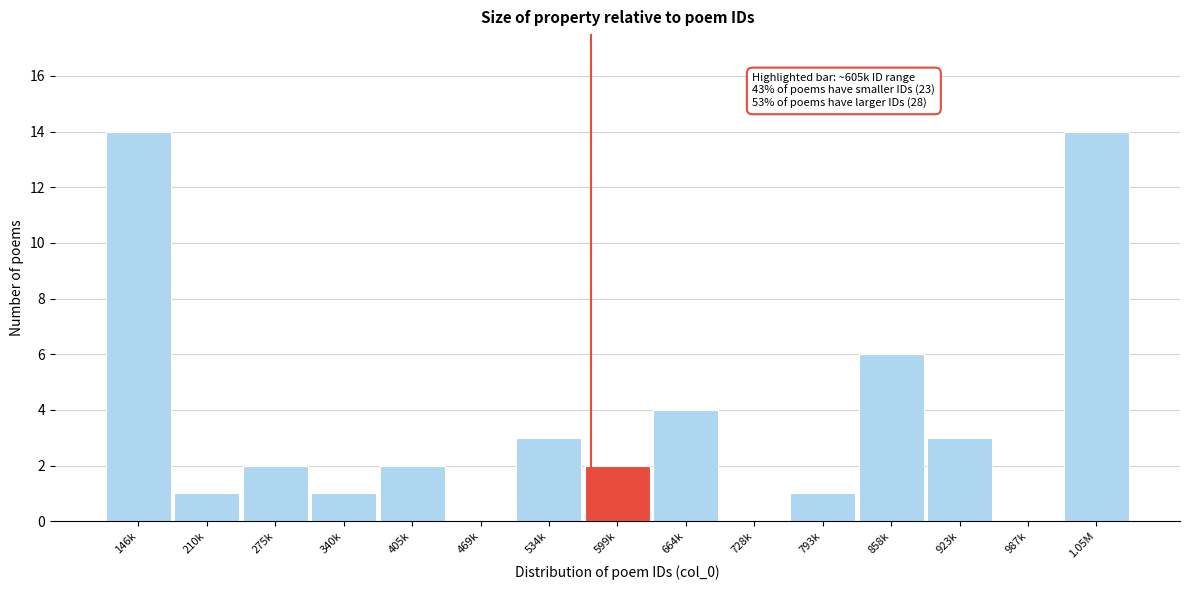

Reading left to right, extract all data points from this chart.

146k=14	210k=1	275k=2	340k=1	405k=2	469k=0	534k=3	599k=2	664k=4	728k=0	793k=1	858k=6	923k=3	987k=0	1.05M=14